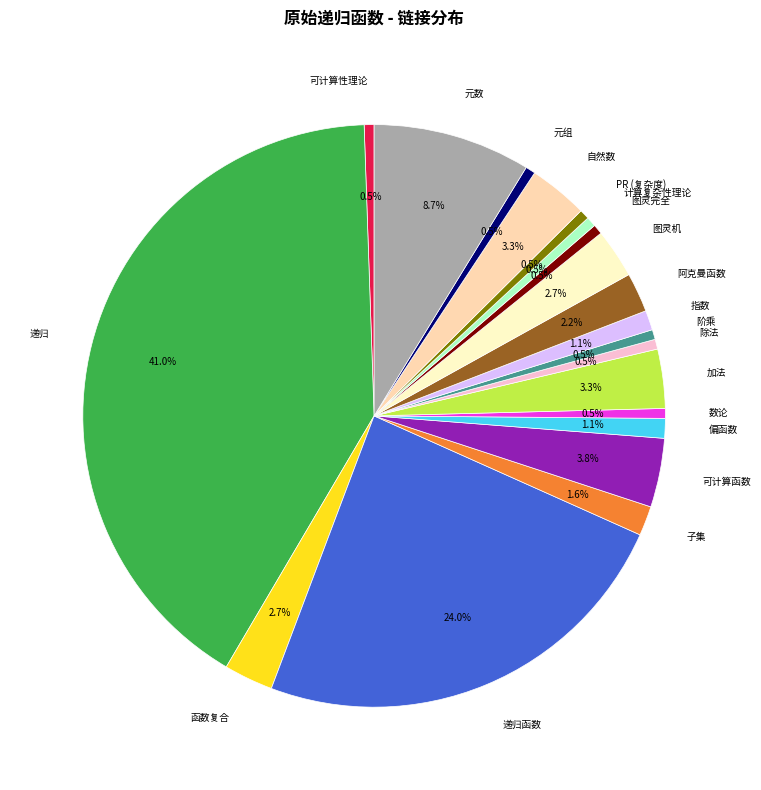

Combined, do 递归函数 and 元组 account for over 50%?

No